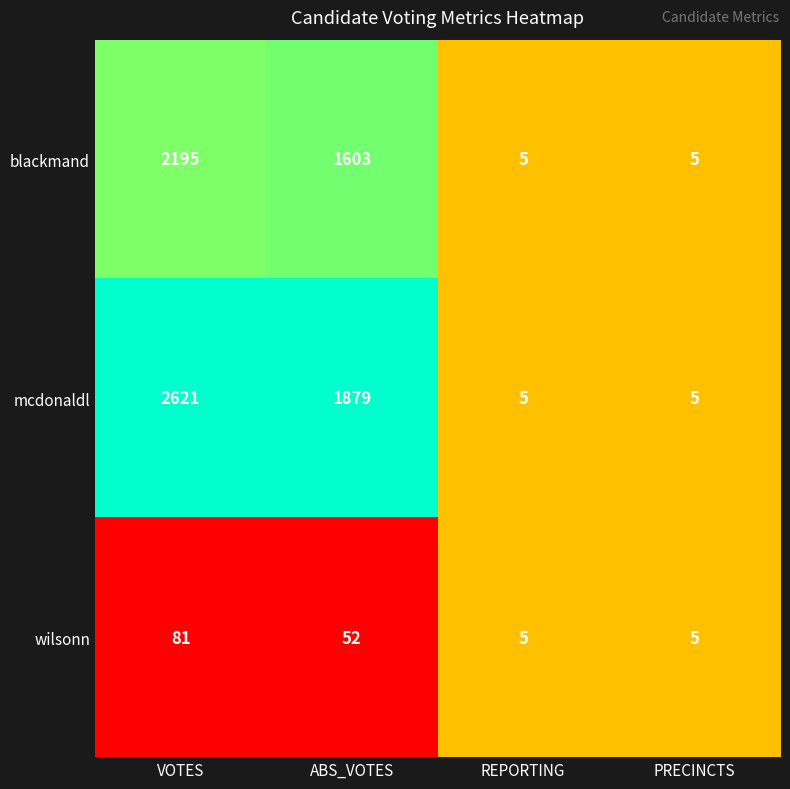

At which category is the sum across all series the highest?

VOTES